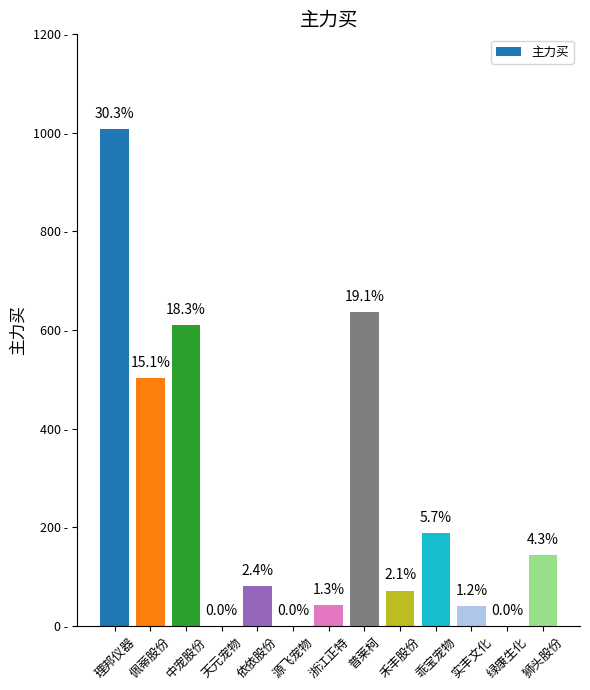

What is the change in value from 天元宠物 to 浙江正特?

+423999